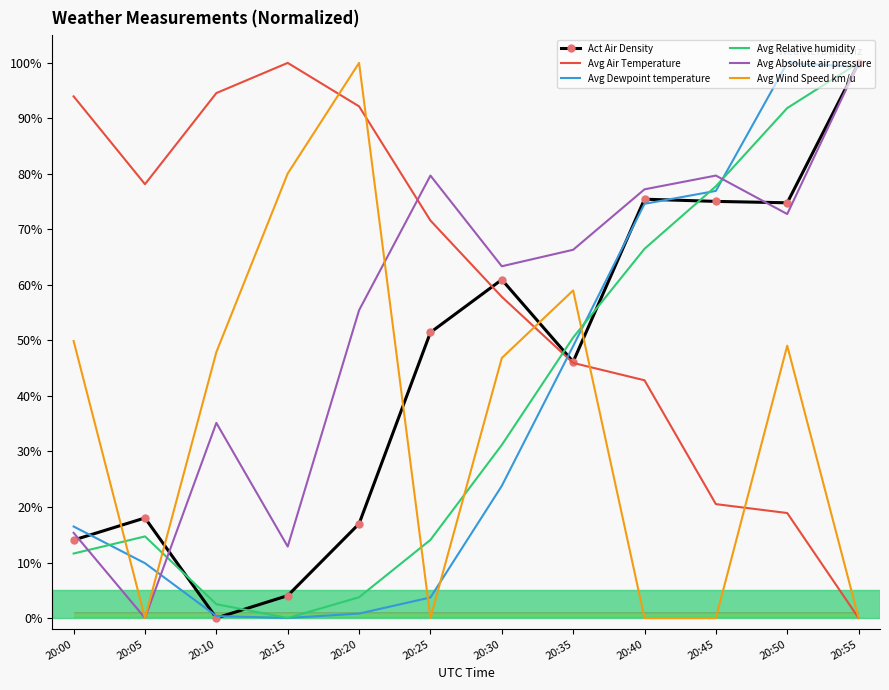

Between 20:00 and 20:40, which series saw the biggest shift?

Avg Absolute air pressure